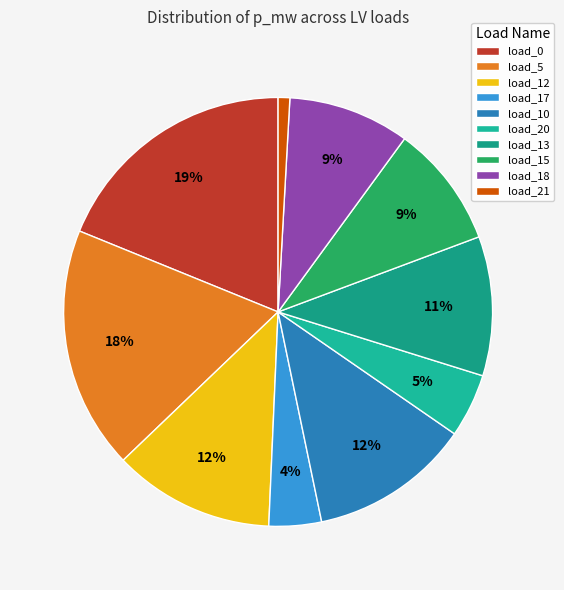

How many segments does this pie chart have?

10